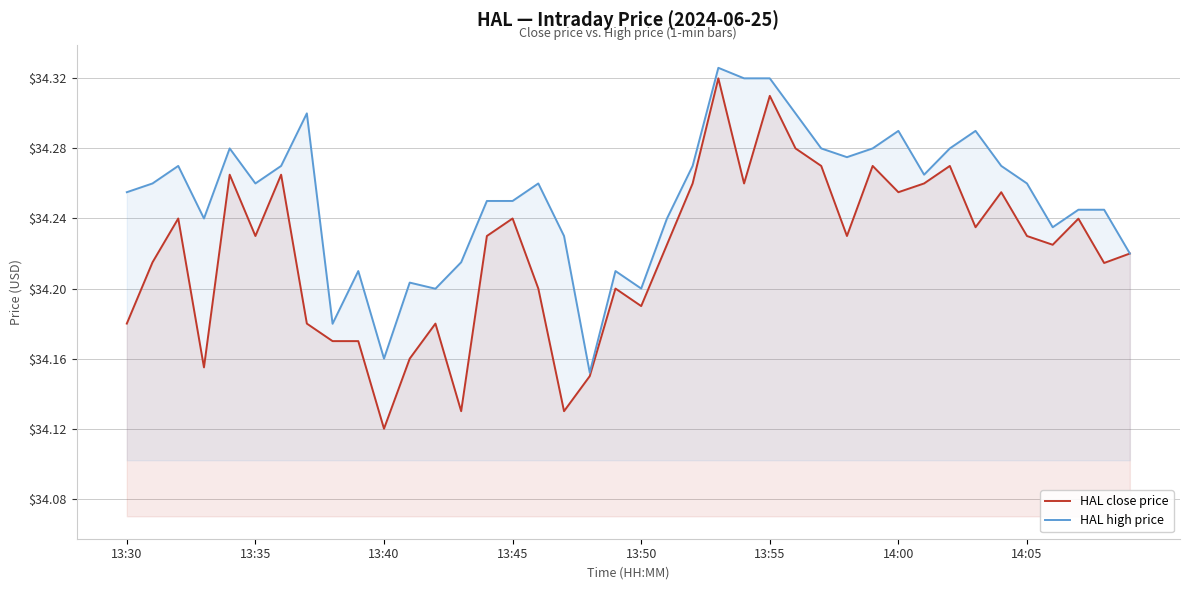

What is the difference between the HAL close price values at 24 and 23?

0.1